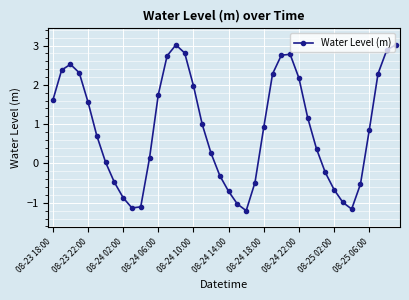

True or false: the data has more than 1 interior local peaks.

True